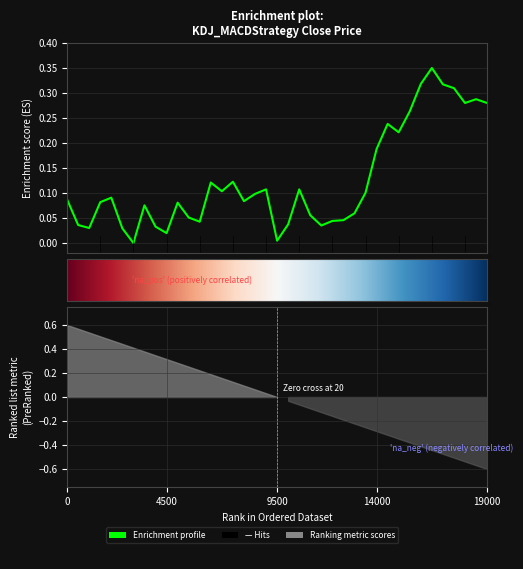

The chart shows a value of 0.5 at 2015-02-25. True or false?

False